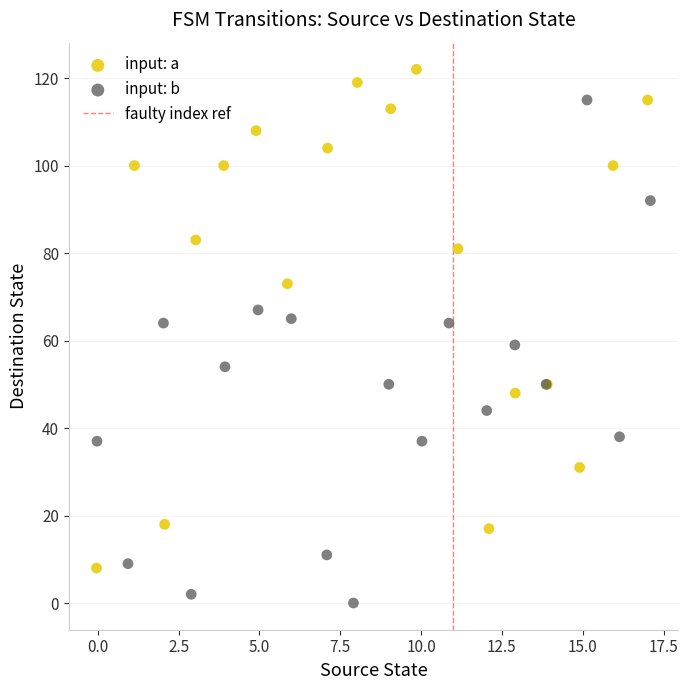

Which series reaches the minimum Y coordinate?

input: b